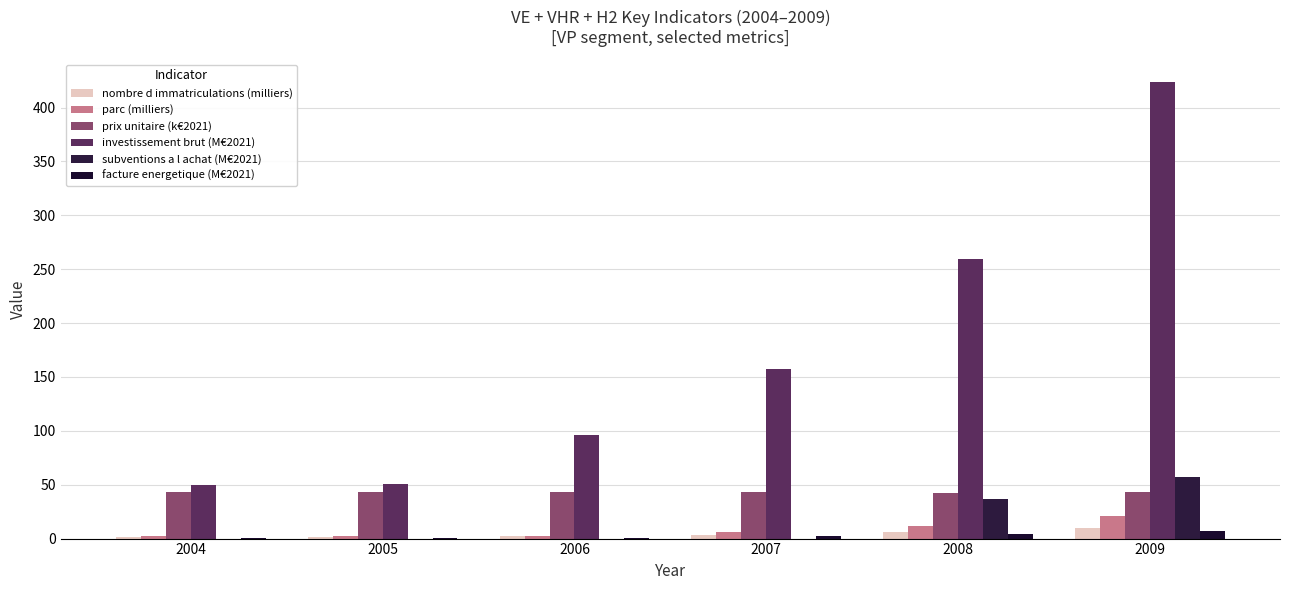

What is the sum of all nombre d immatriculations (milliers) values?

24.1